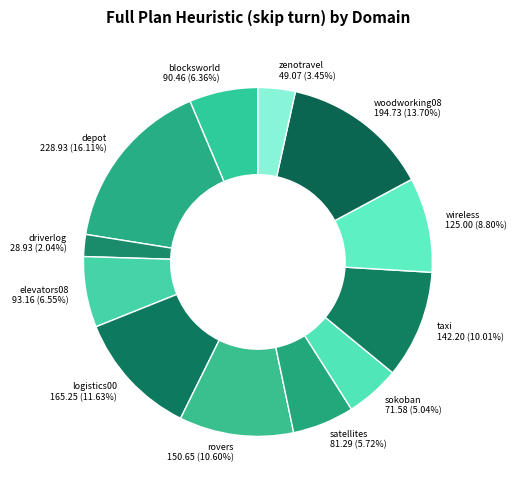

The woodworking08 slice represents 4% of the pie. True or false?

False